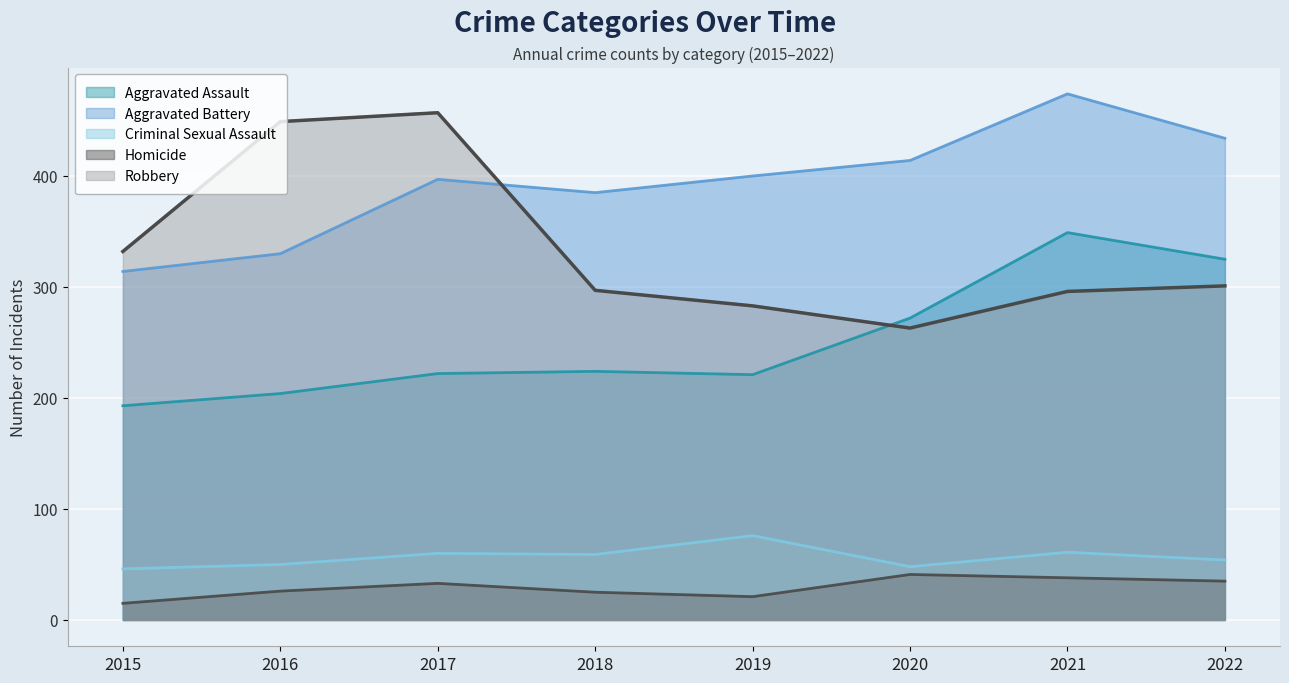

Where does the Aggravated Assault series first go above 224?

2020